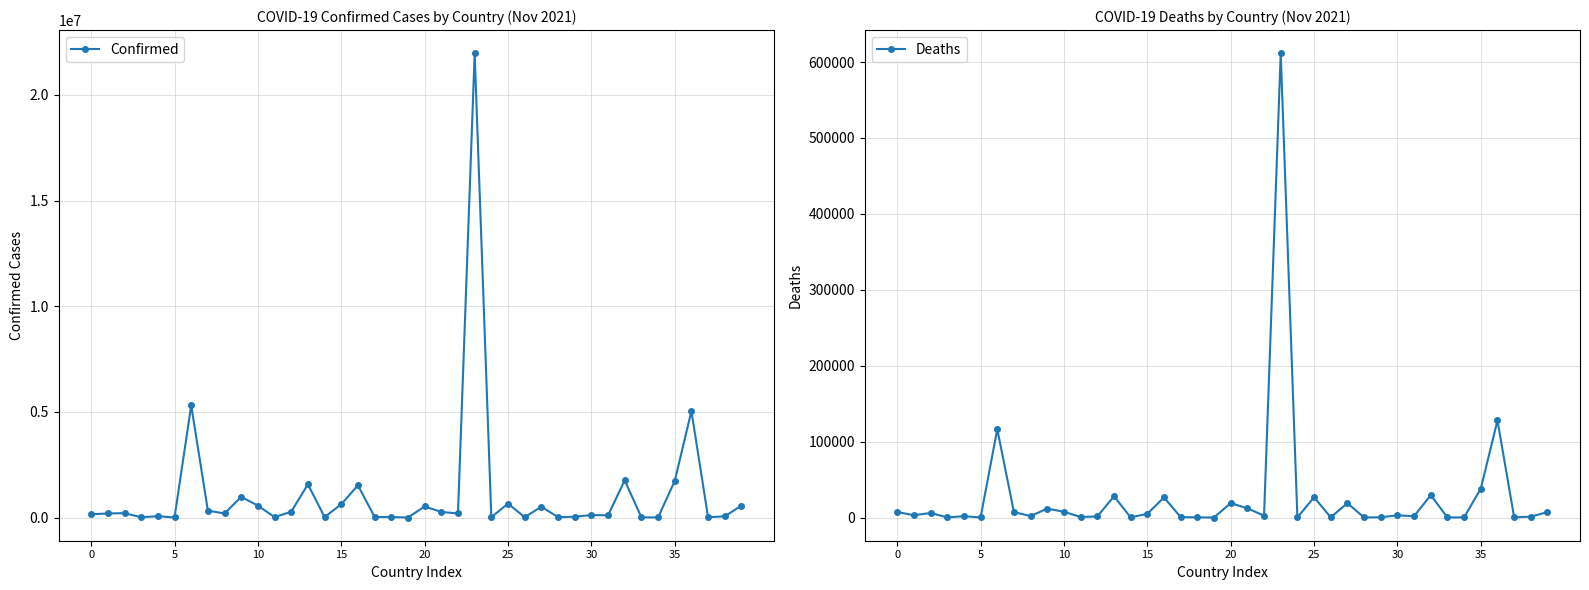

True or false: Confirmed and Deaths cross at least once.

False